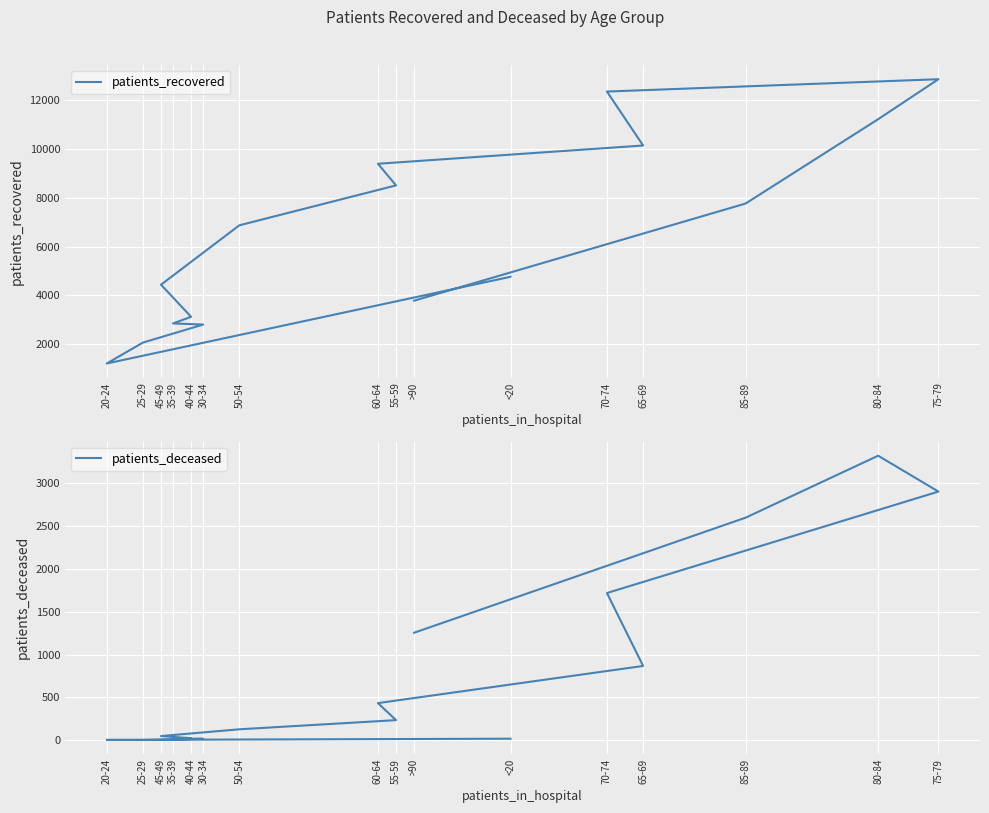

Which has a higher value, 65-69 or 40-44?

65-69